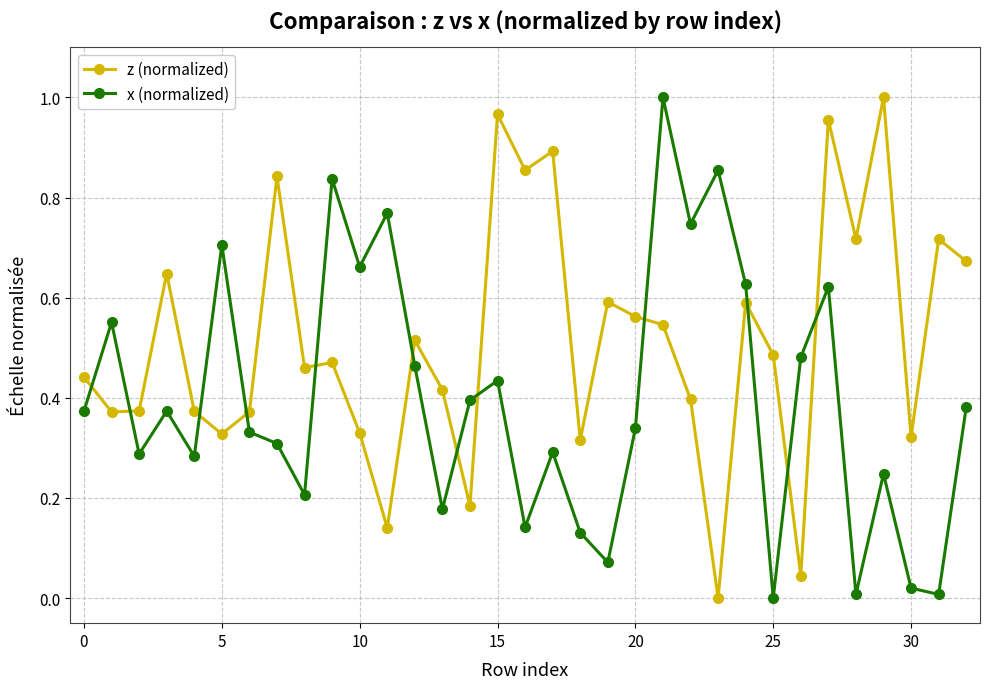

Which series has the largest total across all categories?

z (normalized)